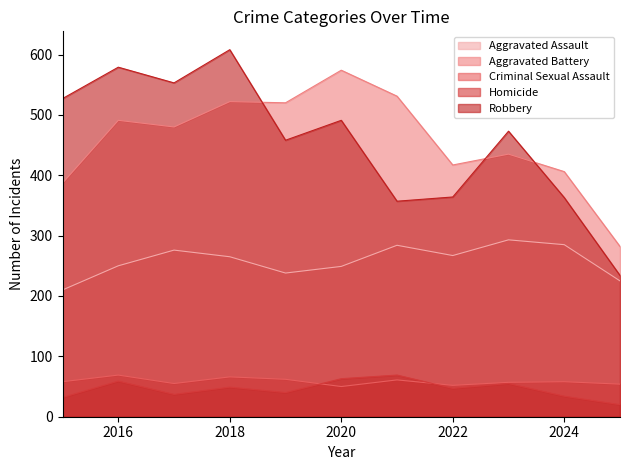

What is the approximate value of Homicide at 2023?

55